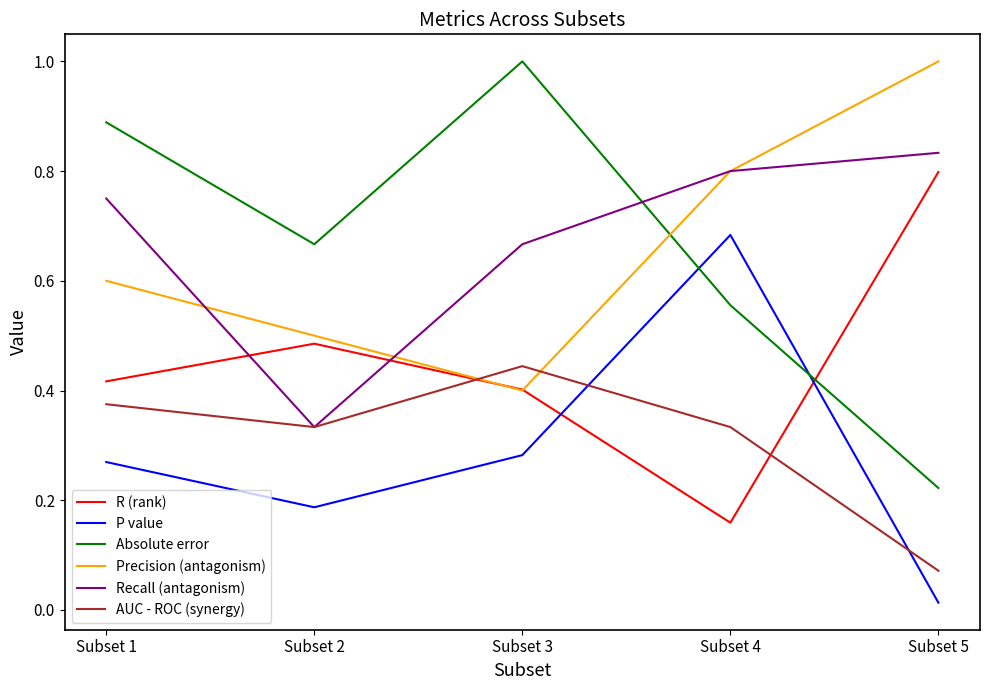

Rank the categories by Precision (antagonism) value from lowest to highest.

Subset 3, Subset 2, Subset 1, Subset 4, Subset 5